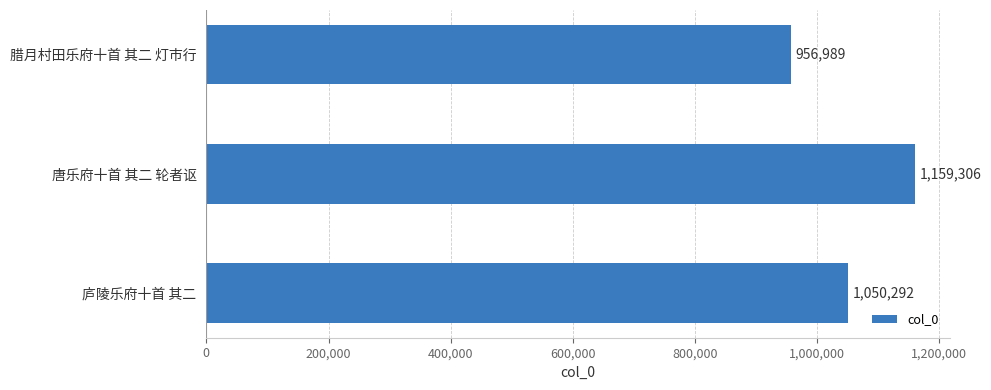

What is the difference between the maximum and second lowest values?

109014